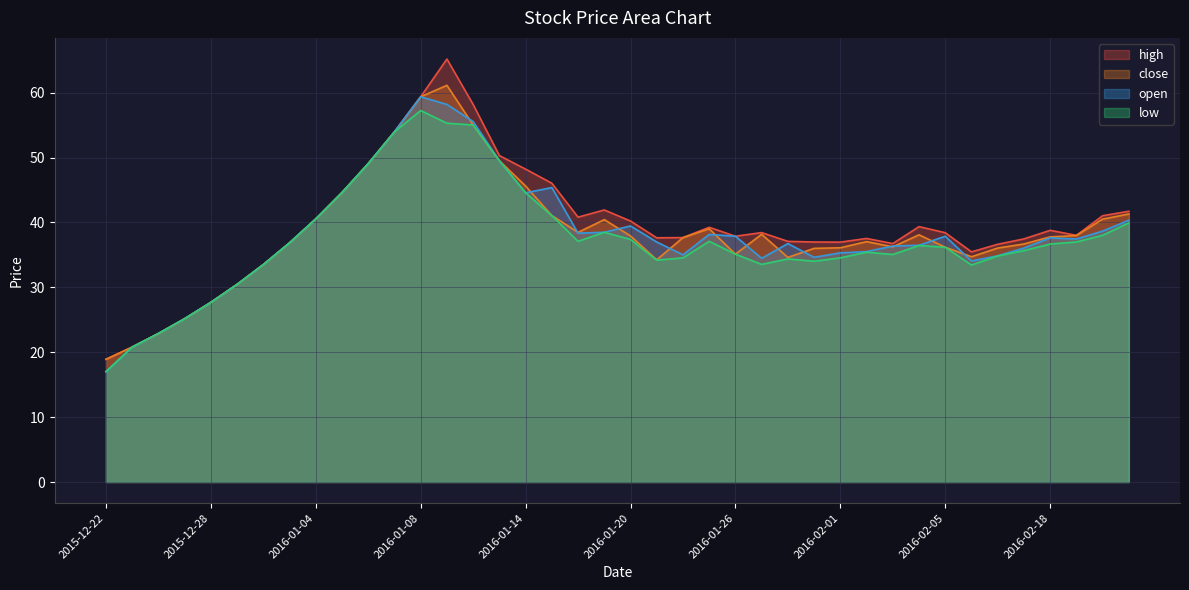

Rank the series by their maximum value, from lowest to highest.

low, open, close, high